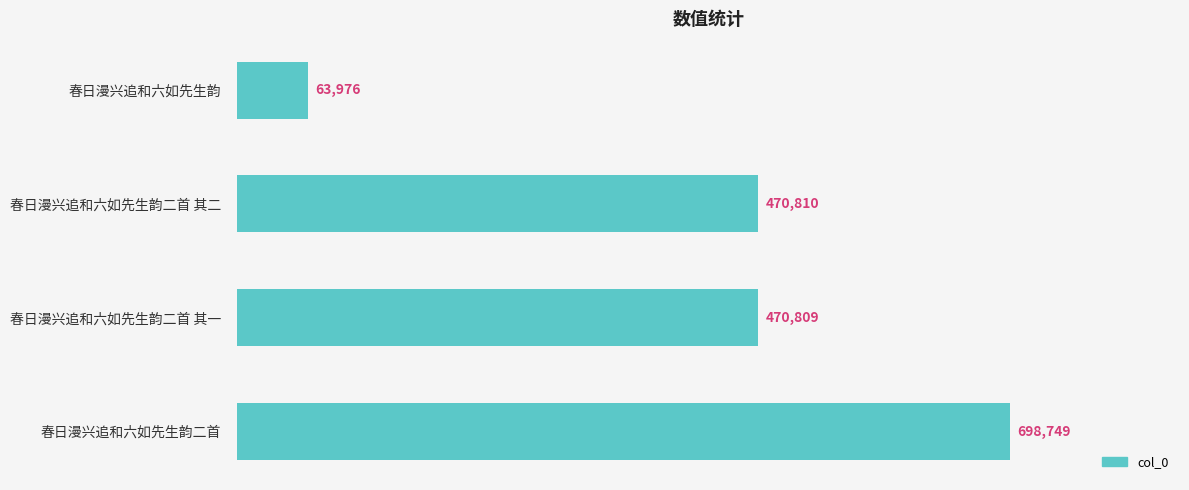

What is the minimum value shown in the chart?

63976